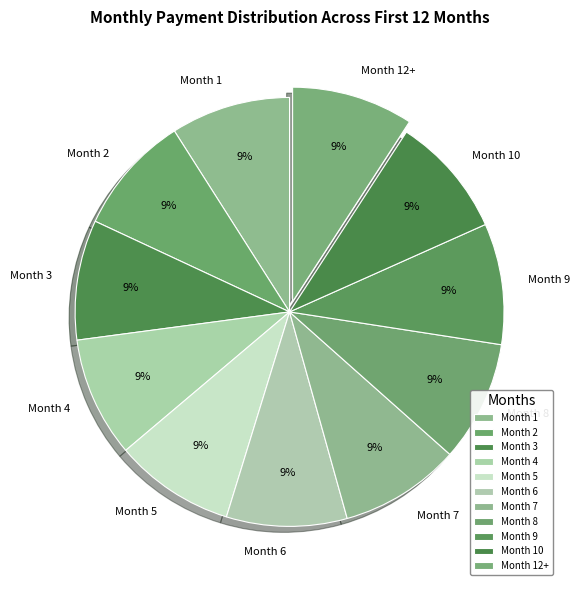

To the nearest percent, what portion does Month 8 represent?

9%